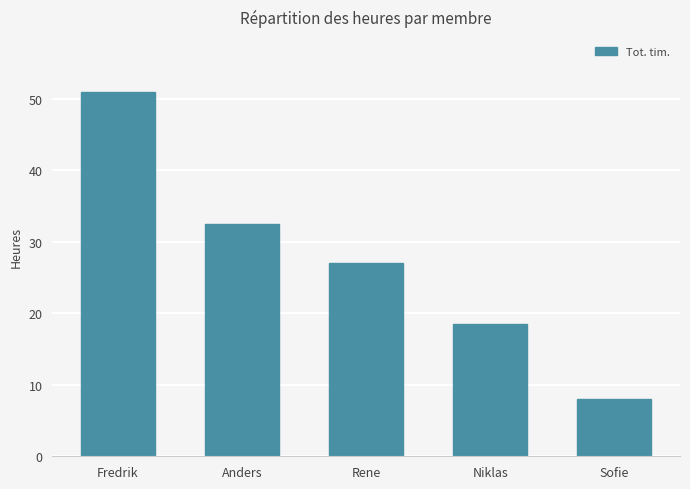

What is the change in value from Anders to Sofie?

-24.5